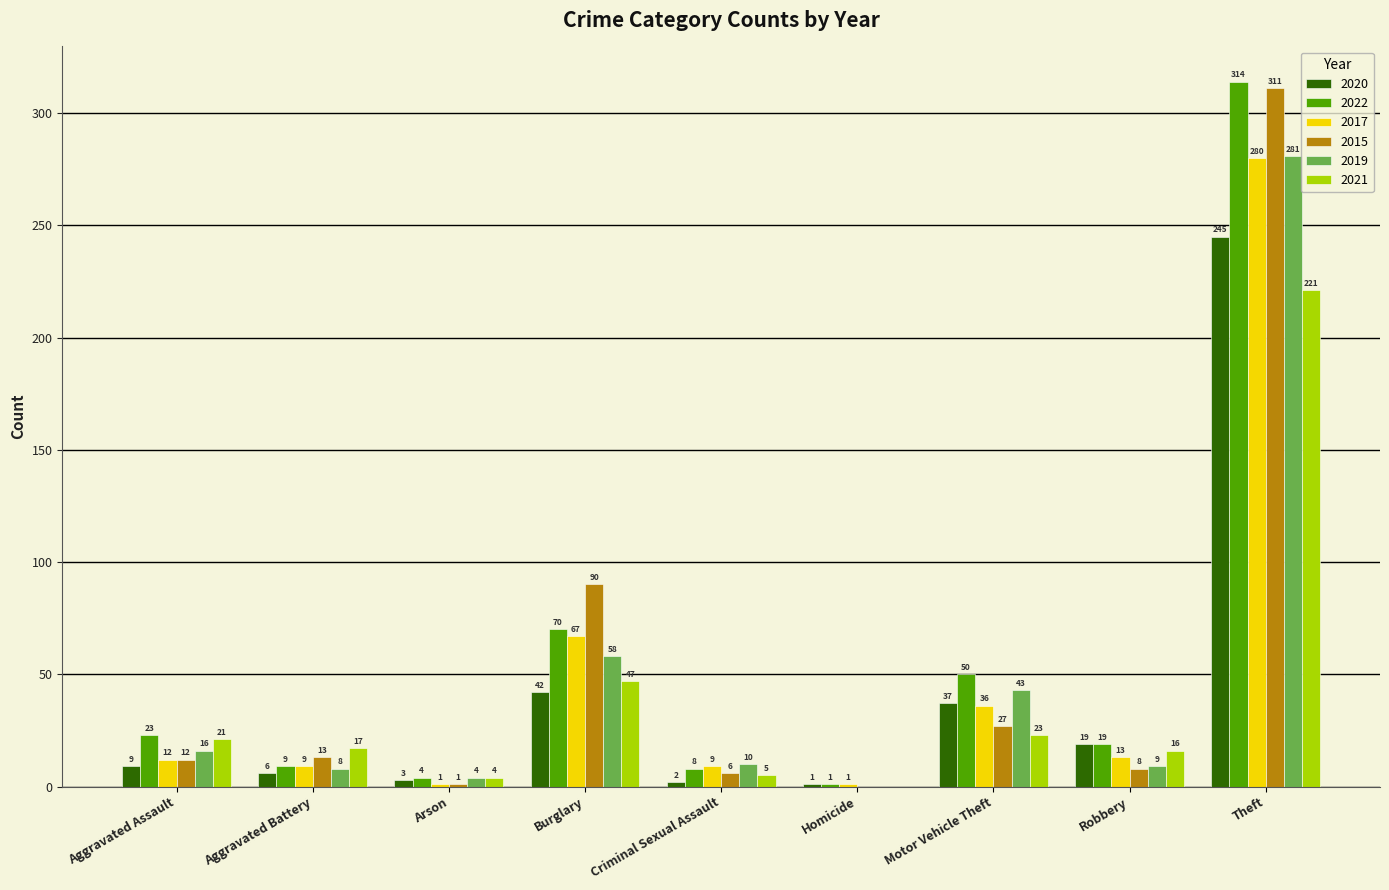

What is the sum of the 2020 values at Burglary and Criminal Sexual Assault?

44